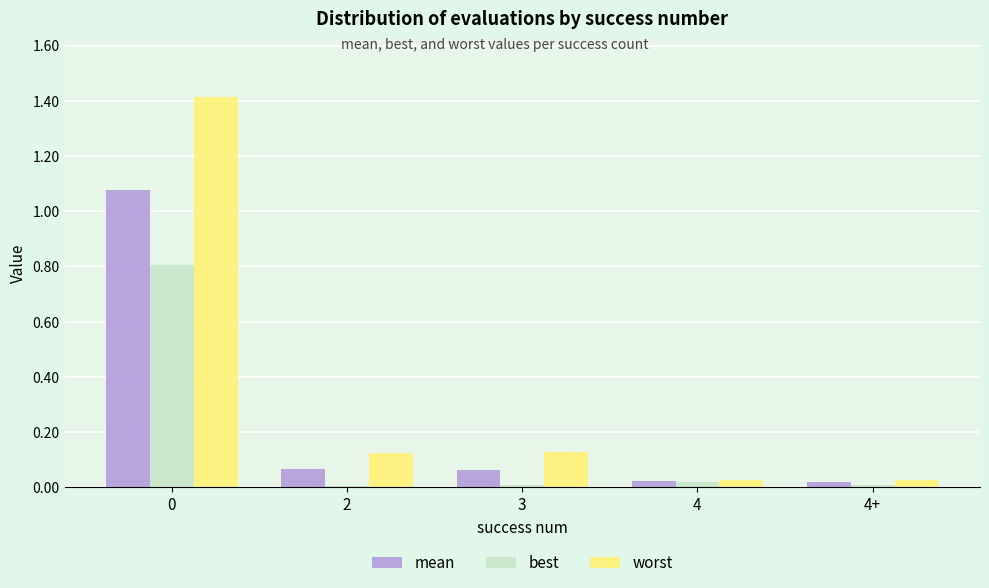

Which series has the widest spread of values?

worst